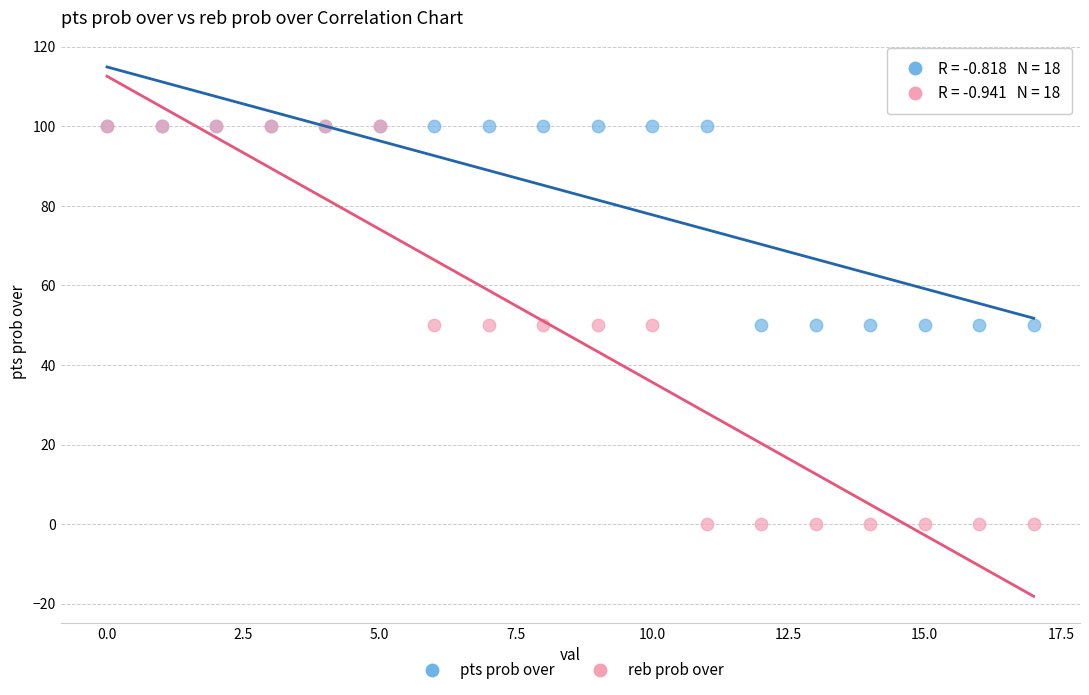

Which series reaches the minimum Y coordinate?

reb prob over